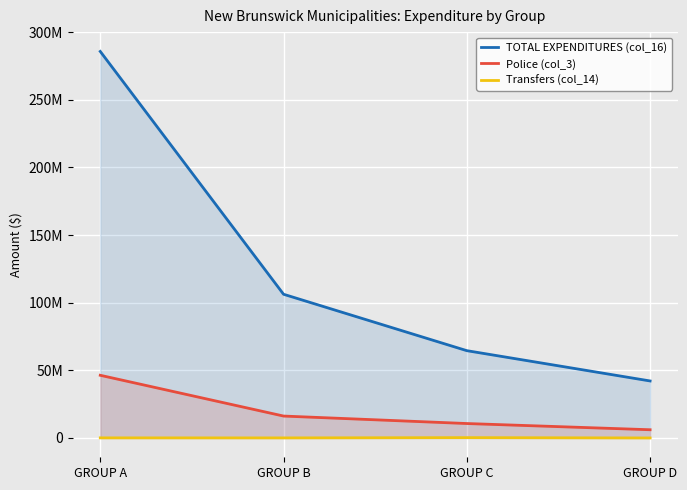

How many series are shown in this chart?

3